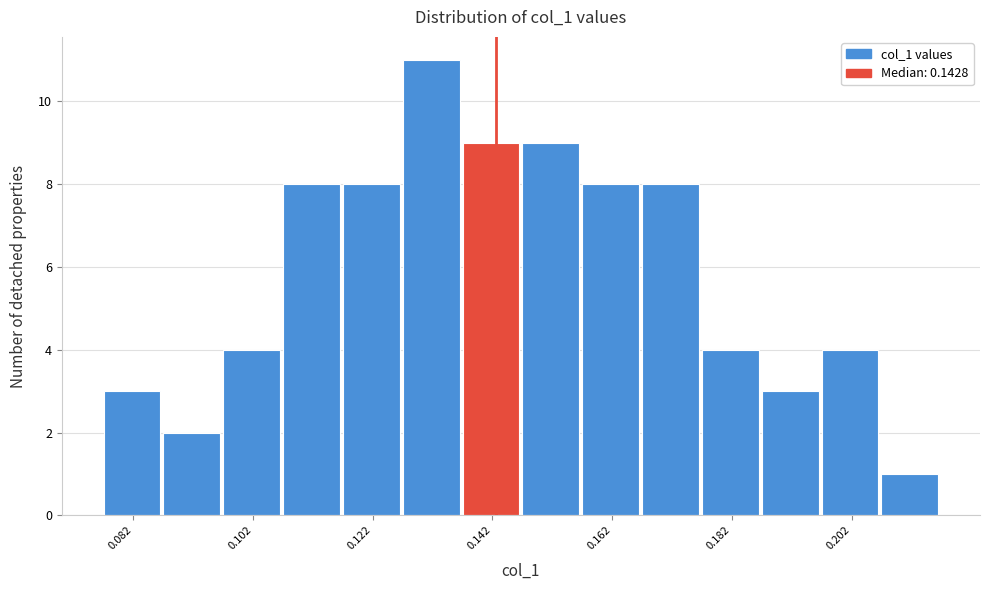

Read against the x-axis, roughly where is the centre of the tallest bar?

0.130